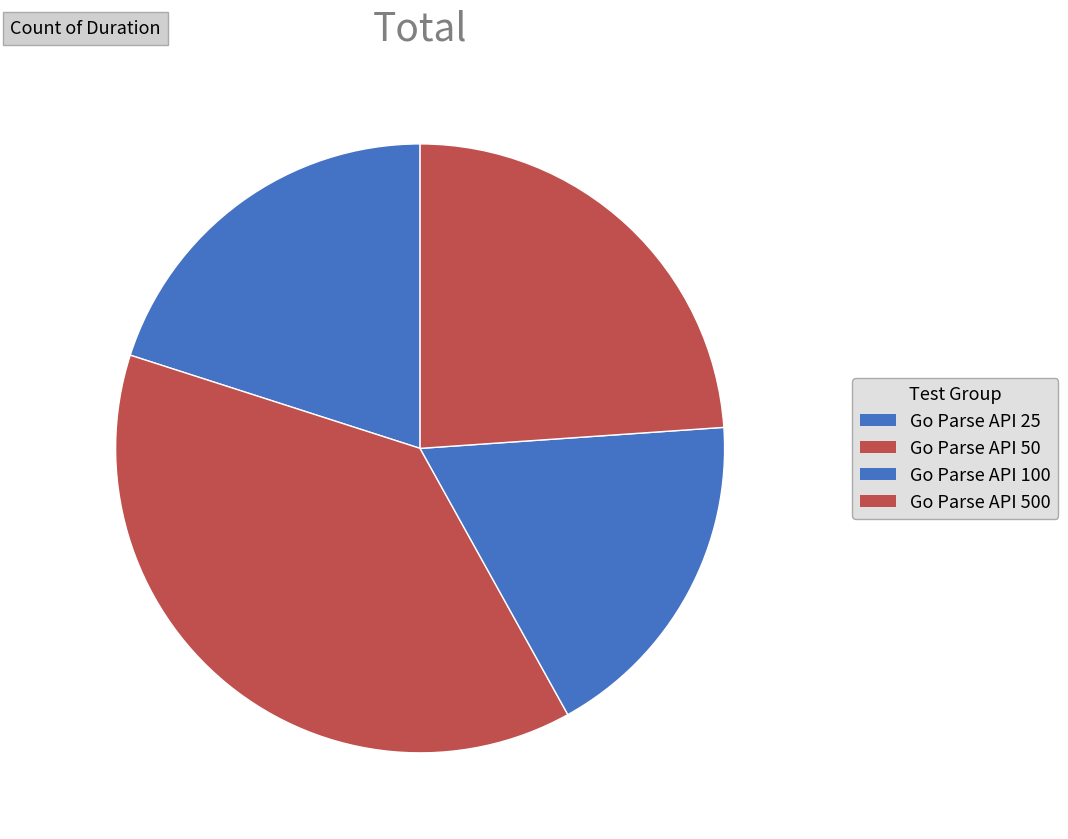

How many segments does this pie chart have?

4